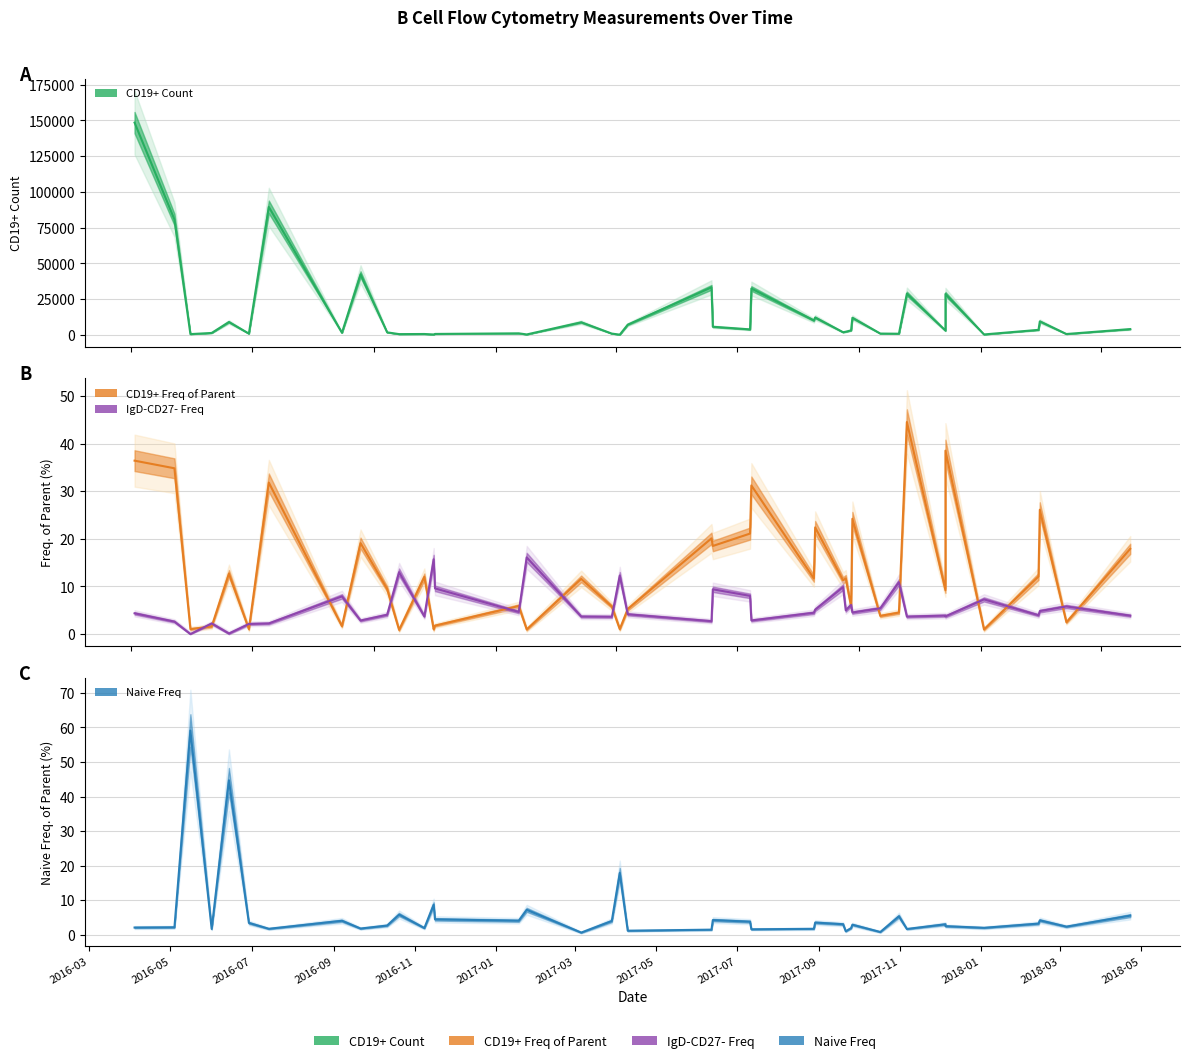

How many data points in CD19+ Count are above 3102?

19